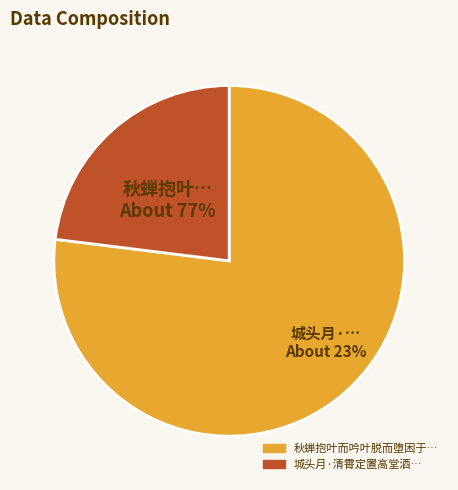

To the nearest percent, what percentage of the pie is 秋蝉抱叶而吟叶脱而堕困于群蚁亟遣仆置高树且怜而作诗吊之?

77%